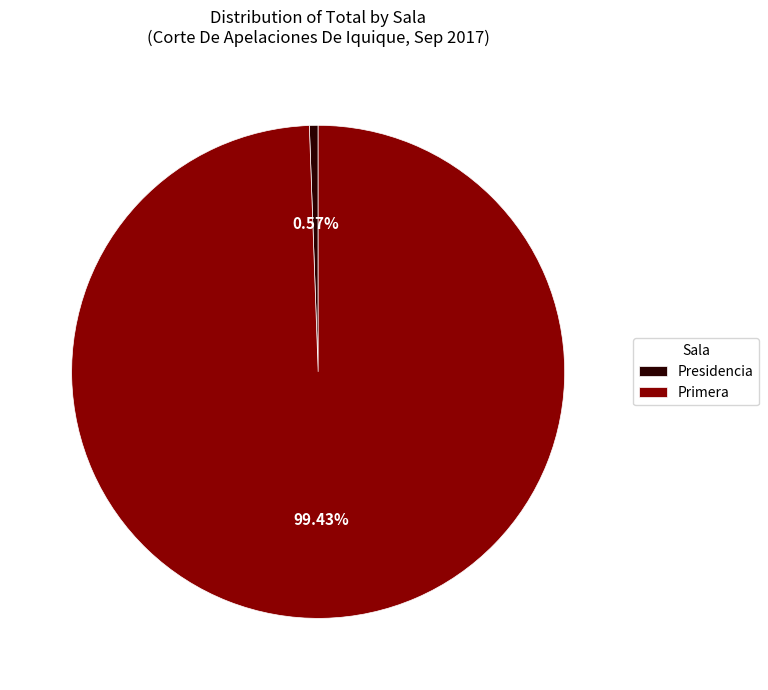

What is the largest slice in the pie chart?

Primera